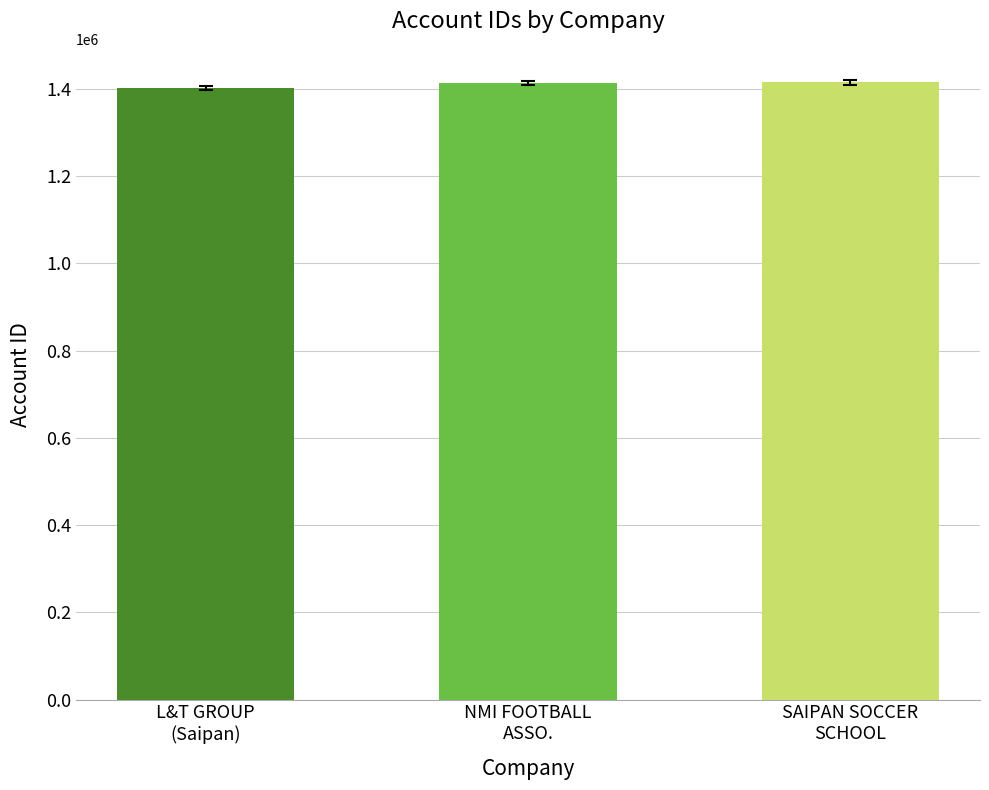

How many bars are there in total?

3